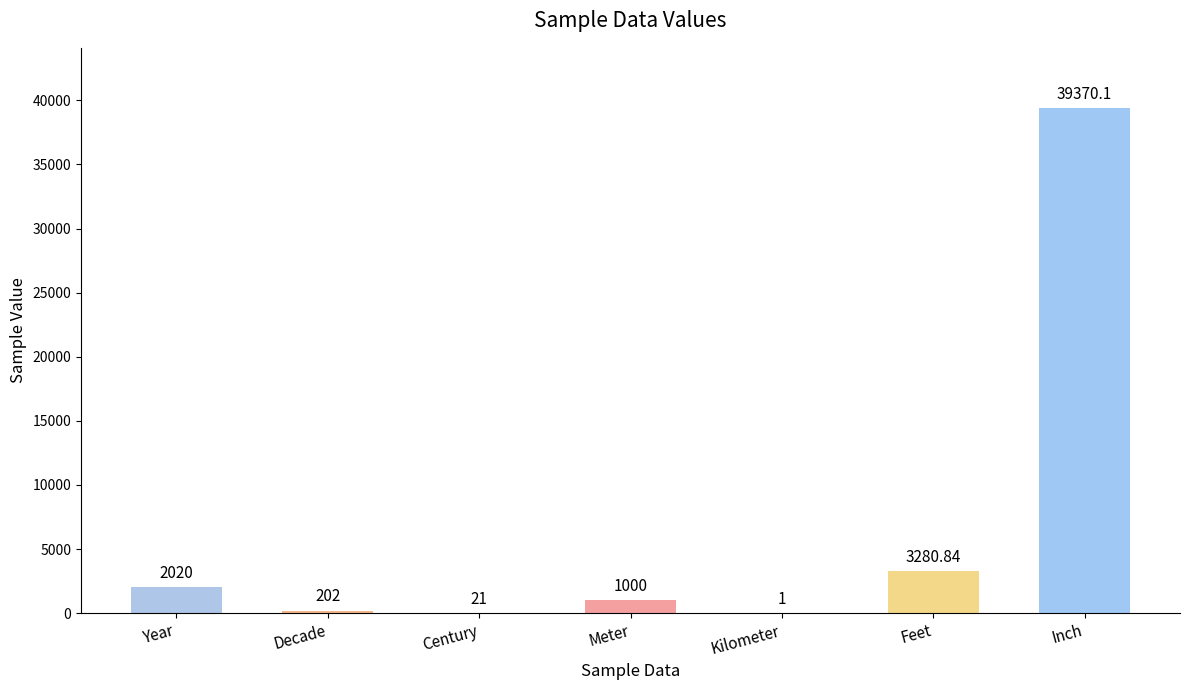

Which has a higher value, Century or Feet?

Feet